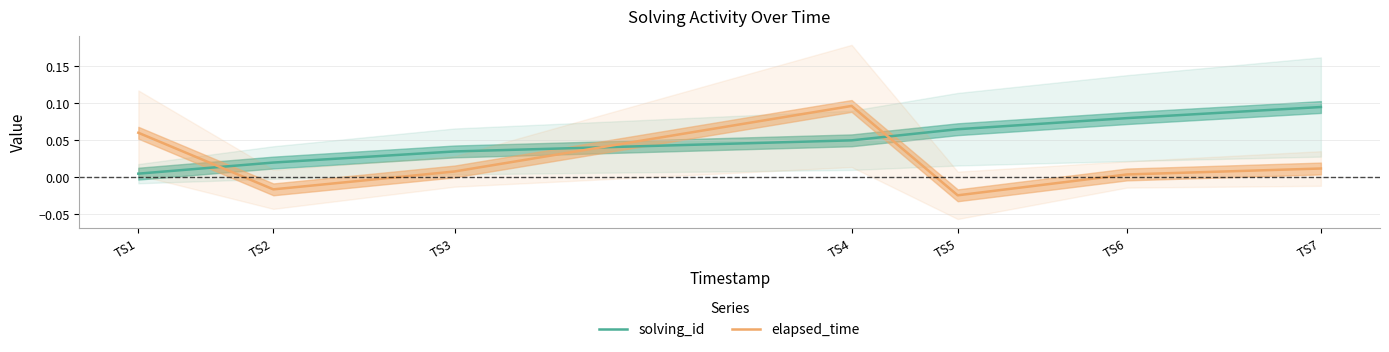

What is the sum of all elapsed_time values?

0.1